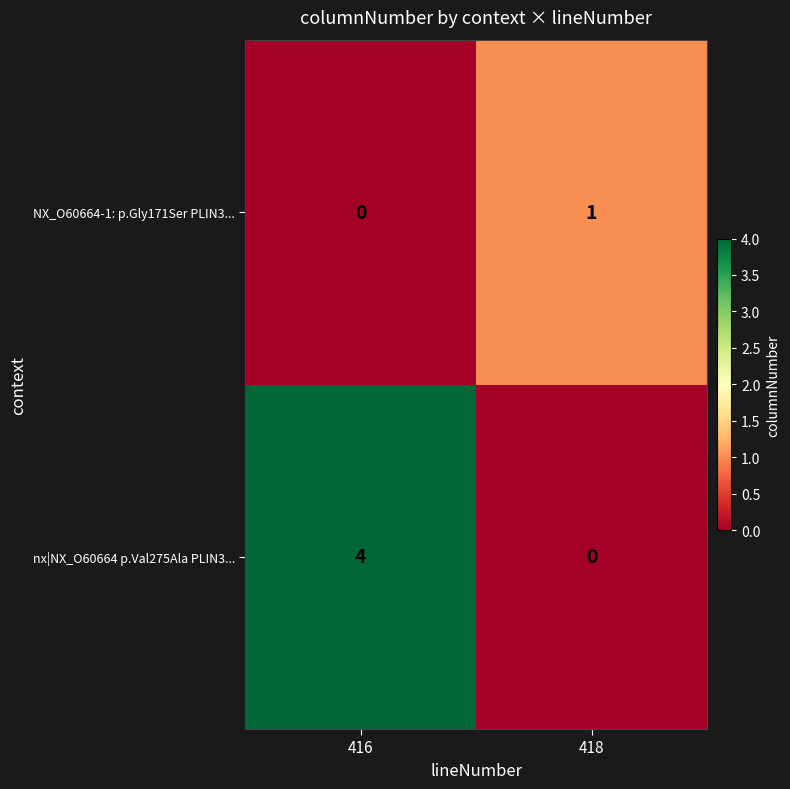

At which category is the sum across all series the highest?

416